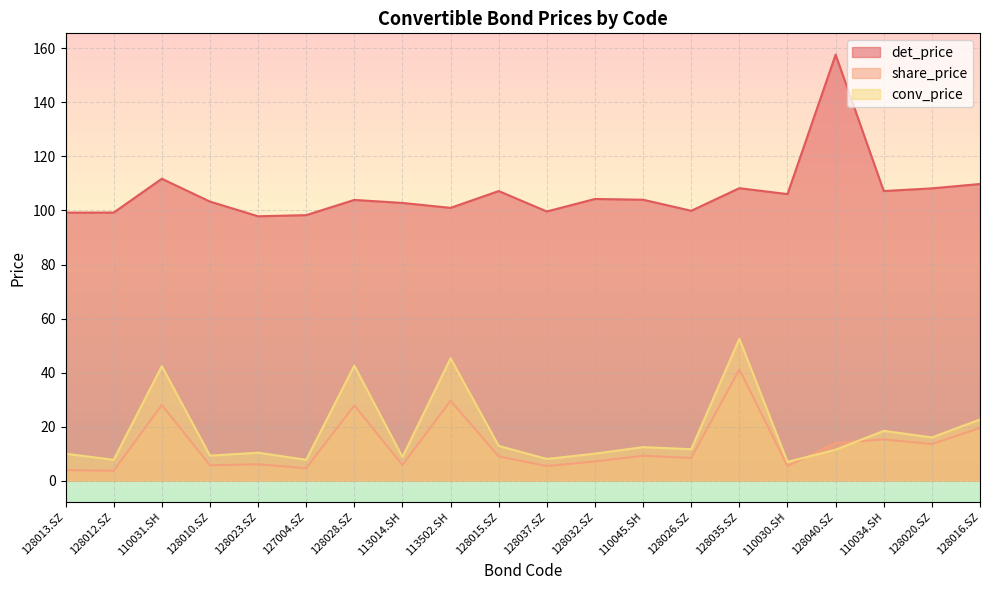

At which label does share_price reach its peak?

128035.SZ